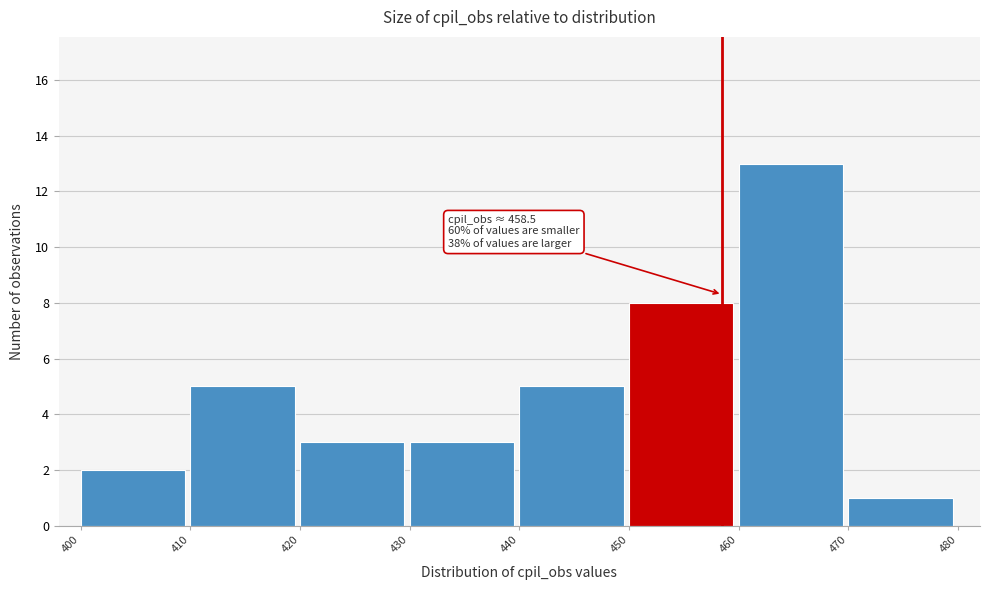

Which range on the x-axis has the tallest bar?

460 to 470